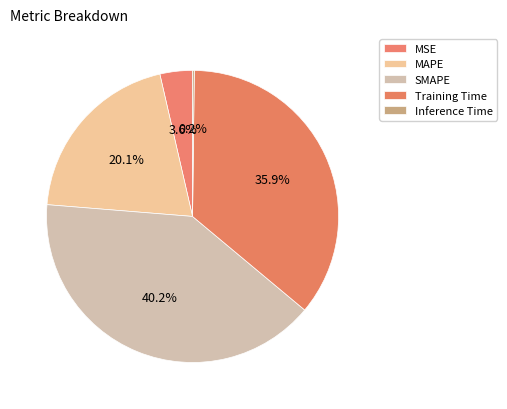

How many segments does this pie chart have?

5